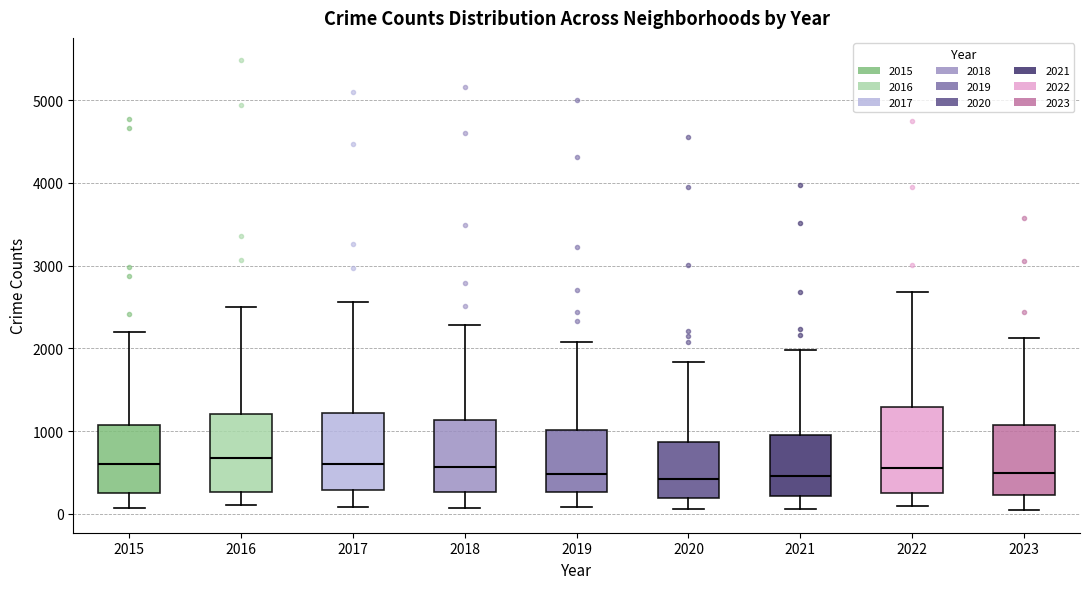

Reading left to right, transcribe this box plot: for each box, give where its median line is, the range the box spans, and where its two whiskers end, as read against the y-axis. The values are not printed on the chart, so give them approximately, as read against the axis.

2015: median 600, box 300 to 1100, whiskers 100 to 2200
2016: median 700, box 300 to 1200, whiskers 100 to 2500
2017: median 600, box 300 to 1200, whiskers 100 to 2600
2018: median 600, box 300 to 1100, whiskers 100 to 2300
2019: median 500, box 300 to 1000, whiskers 100 to 2100
2020: median 400, box 200 to 900, whiskers 100 to 1800
2021: median 500, box 200 to 900, whiskers 100 to 2000
2022: median 600, box 300 to 1300, whiskers 100 to 2700
2023: median 500, box 200 to 1100, whiskers 0 to 2100